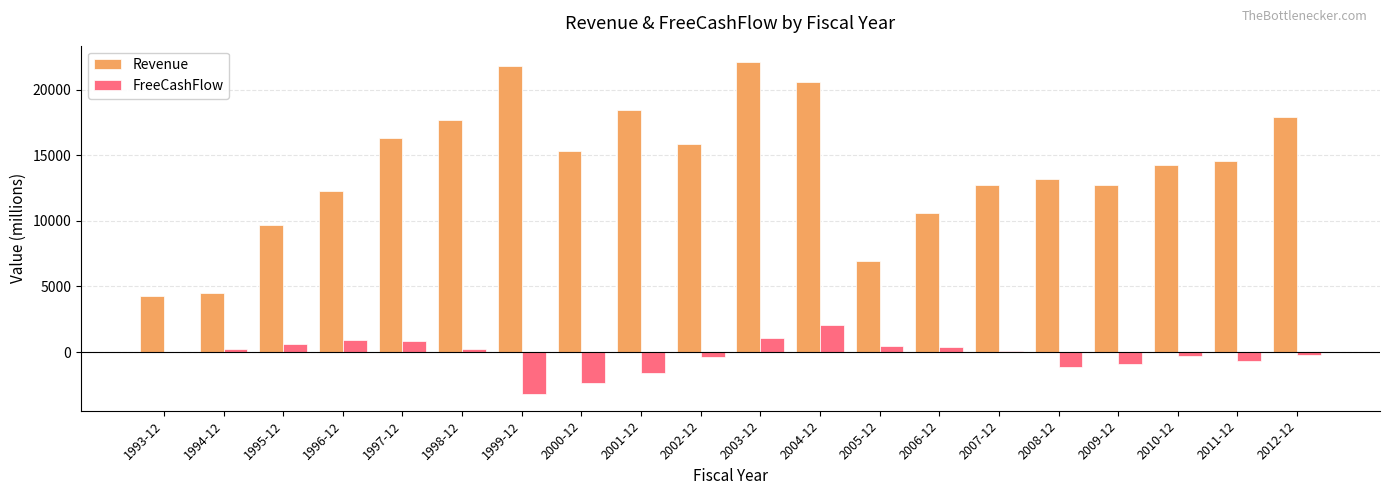

At which label does FreeCashFlow reach its peak?

2004-12